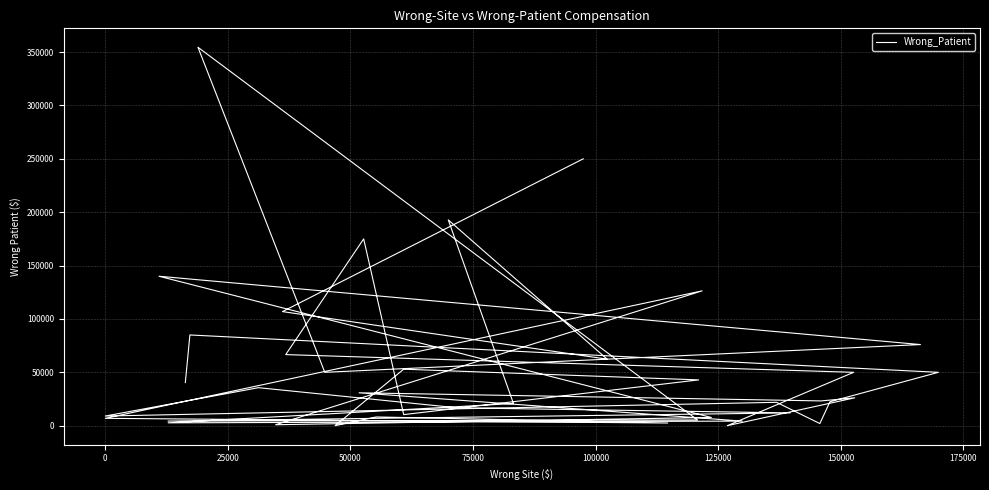

What is the maximum value shown in the chart?

354530